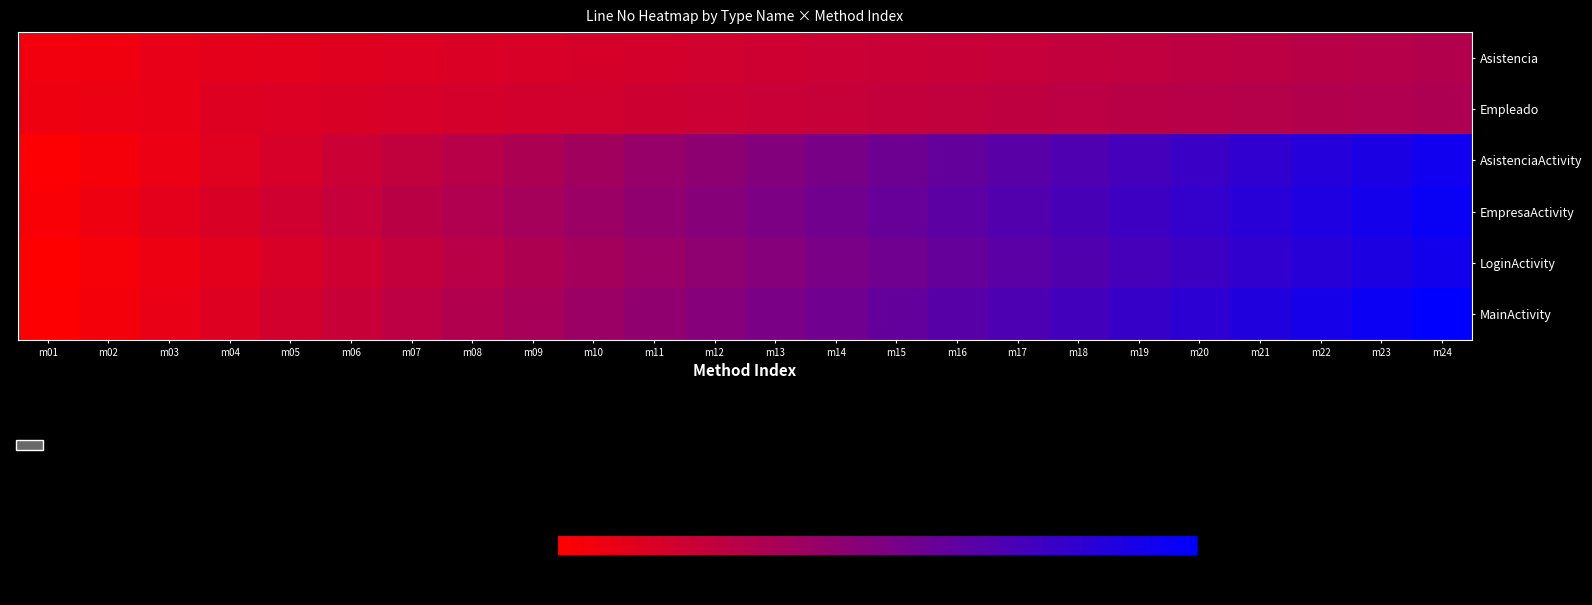

Which category has the lowest value across all series?

m01